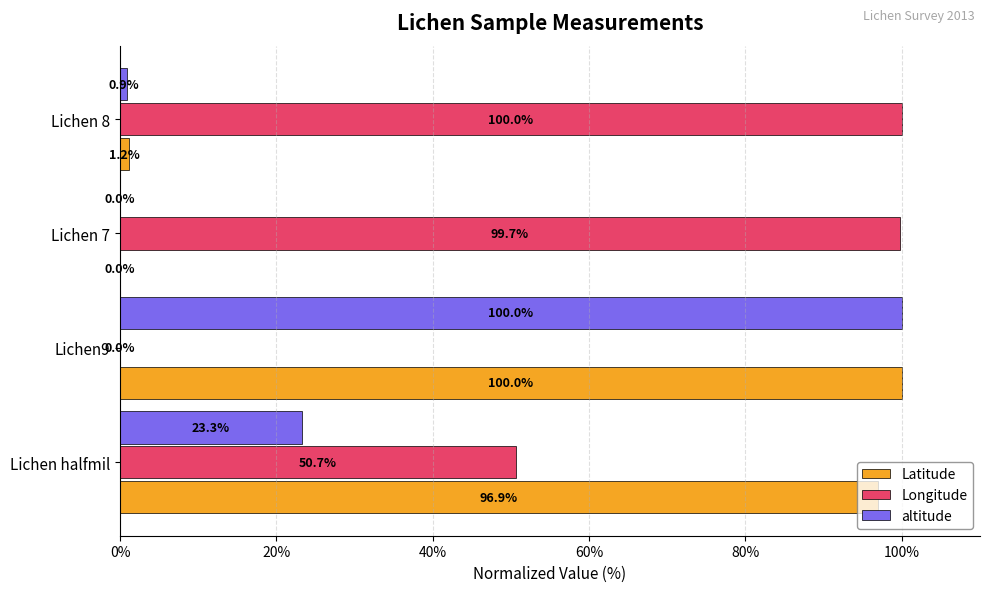

What is the sum of the Latitude values at Lichen9 and Lichen 7?

100.0